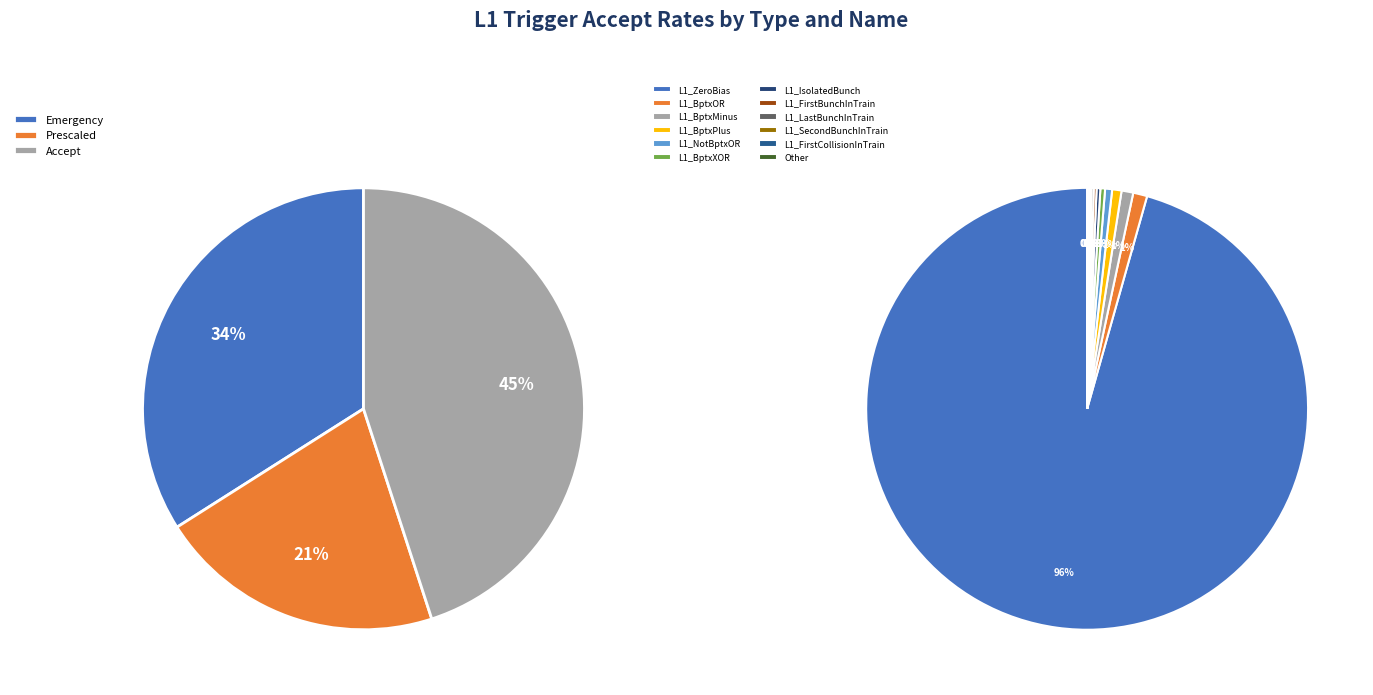

The L1_LastBunchInTrain slice represents 0% of the pie. True or false?

True